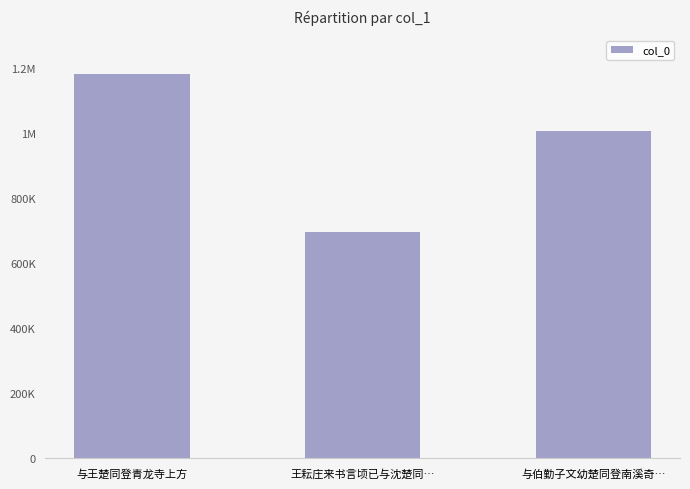

Rank the categories by value from highest to lowest.

与王楚同登青龙寺上方, 与伯勤子文幼楚同登南溪奇…, 王耘庄来书言顷已与沈楚同…